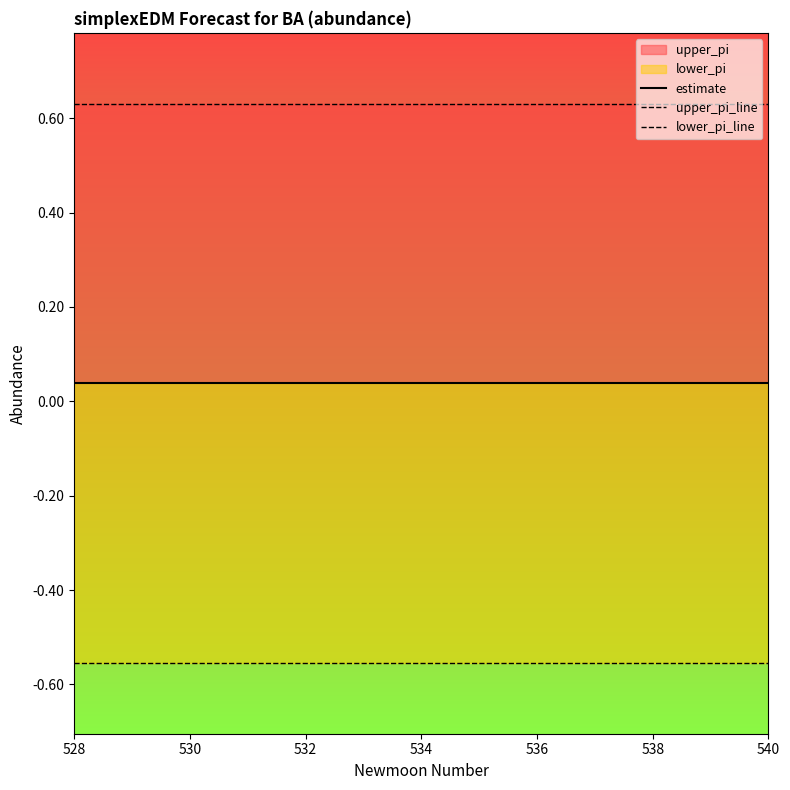

At how many categories does at least one series exceed 0?

13